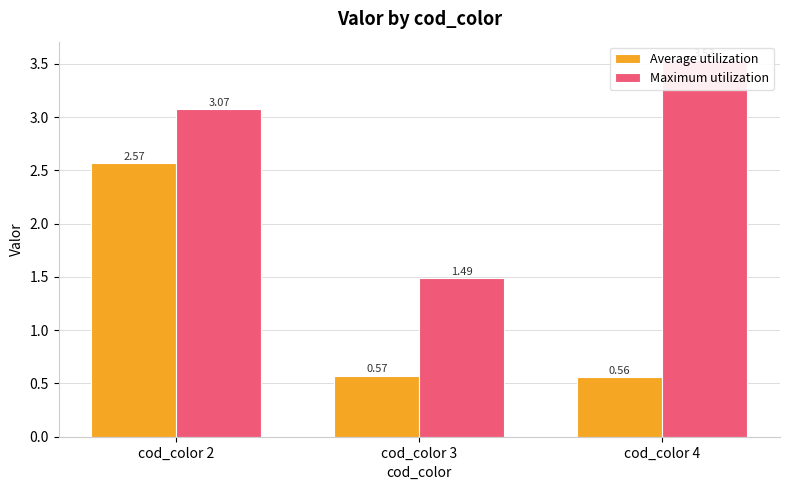

Which series changed the most between cod_color 2 and cod_color 3?

Average utilization